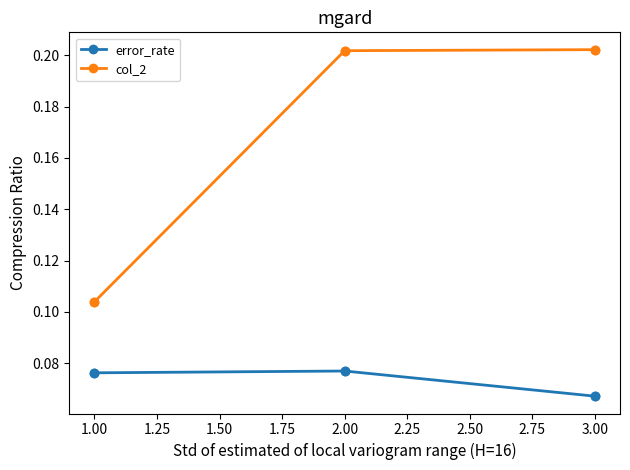

Which series has the largest total across all categories?

col_2